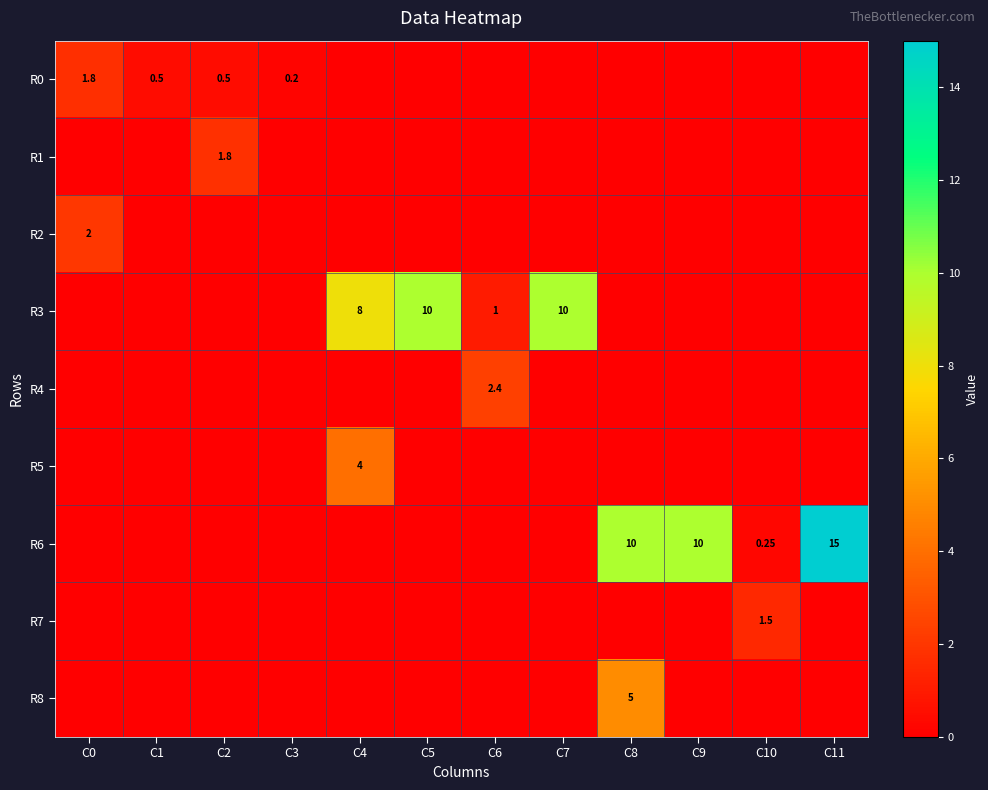

Is it true that R3 equals 0.0 at C0?

True